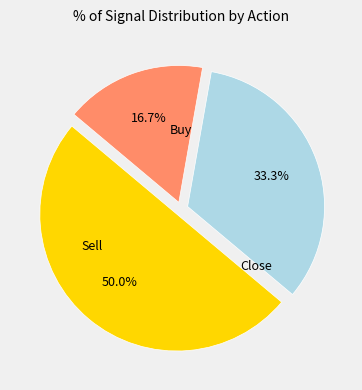

How many segments does this pie chart have?

3